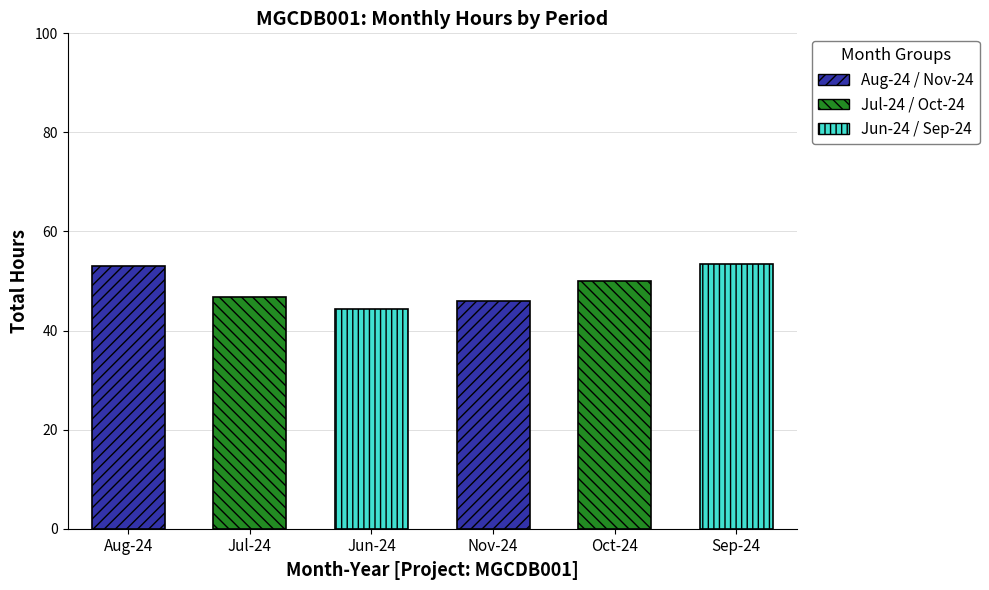

List the labels in order of value, largest first.

Sep-24, Aug-24, Oct-24, Jul-24, Nov-24, Jun-24